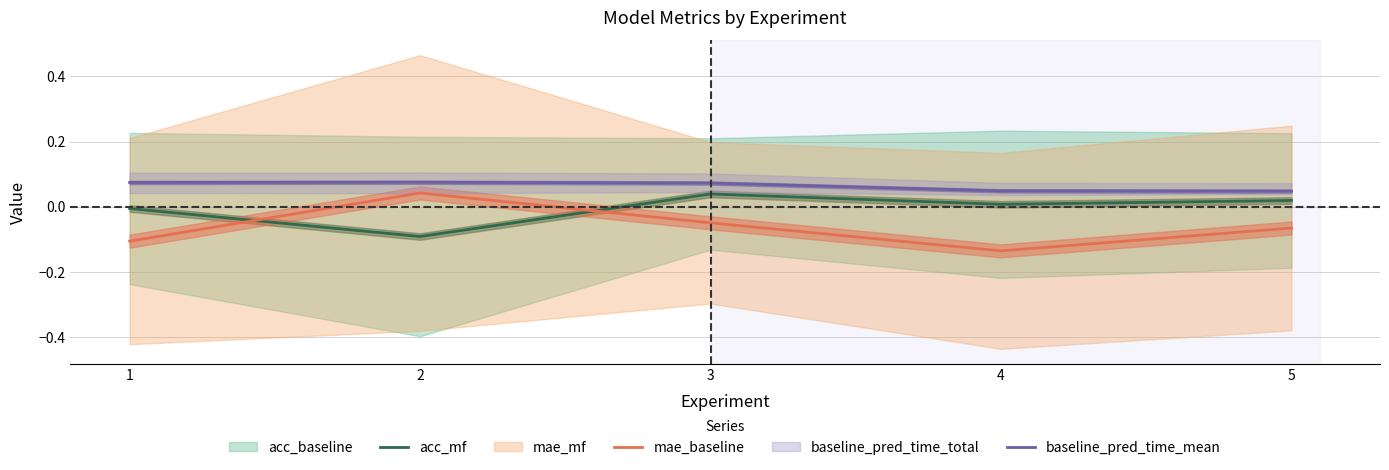

At which category does the chart reach its minimum across all series?

4